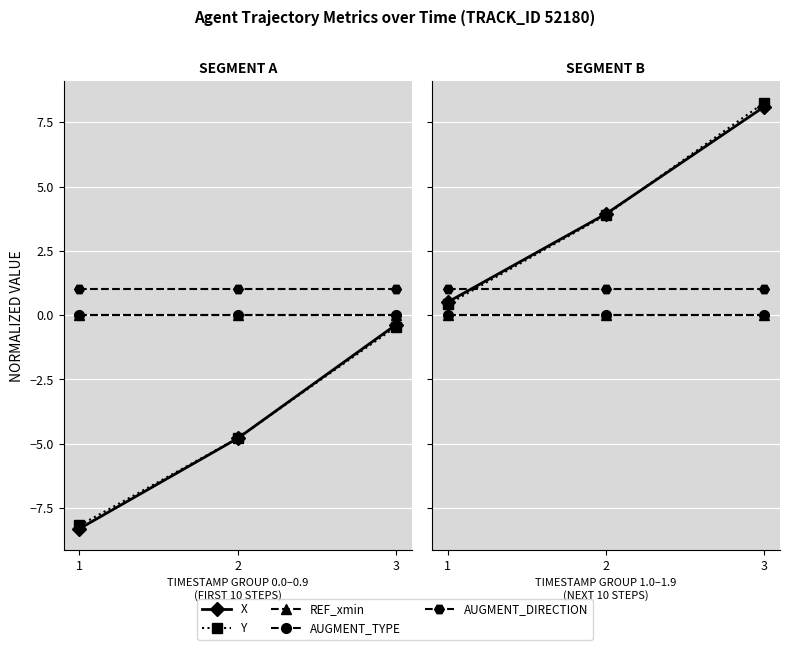

Between 1 and 3, which series saw the biggest shift?

Y